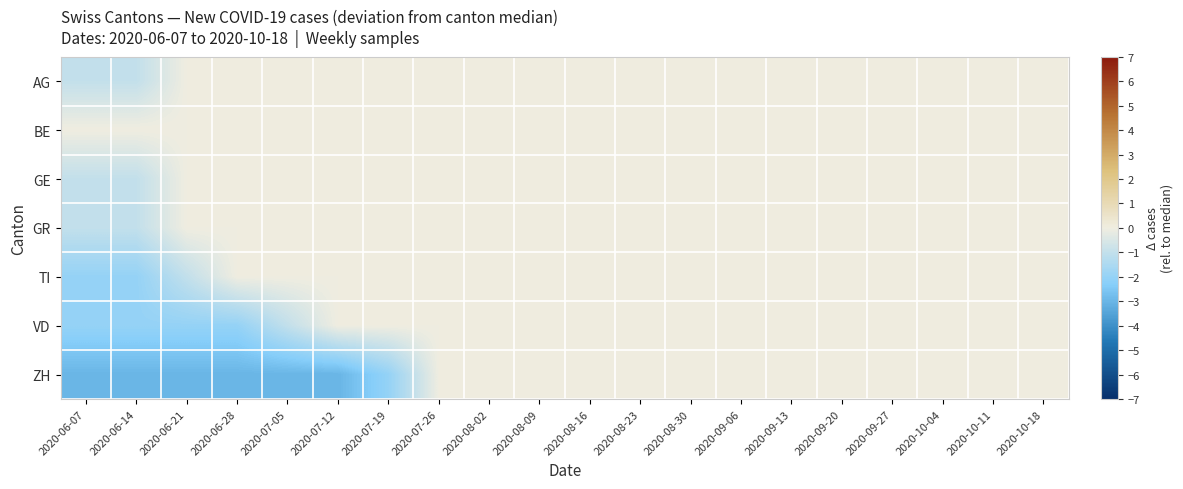

How many series are shown in this chart?

7